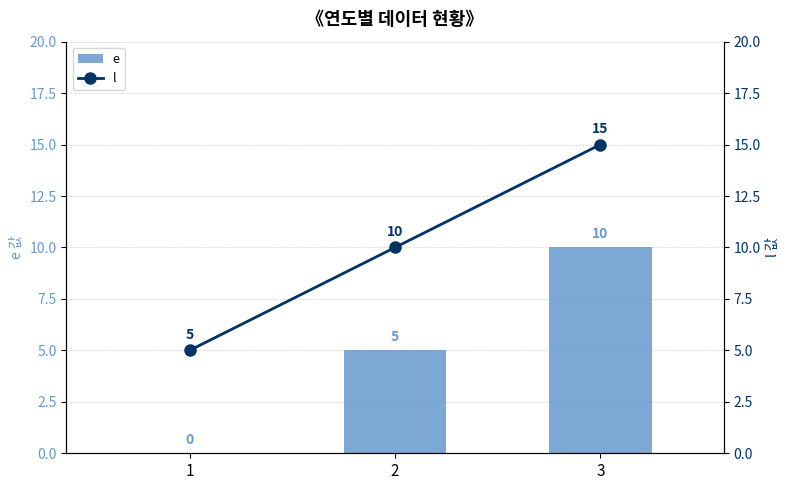

At how many categories does at least one series exceed 13?

1